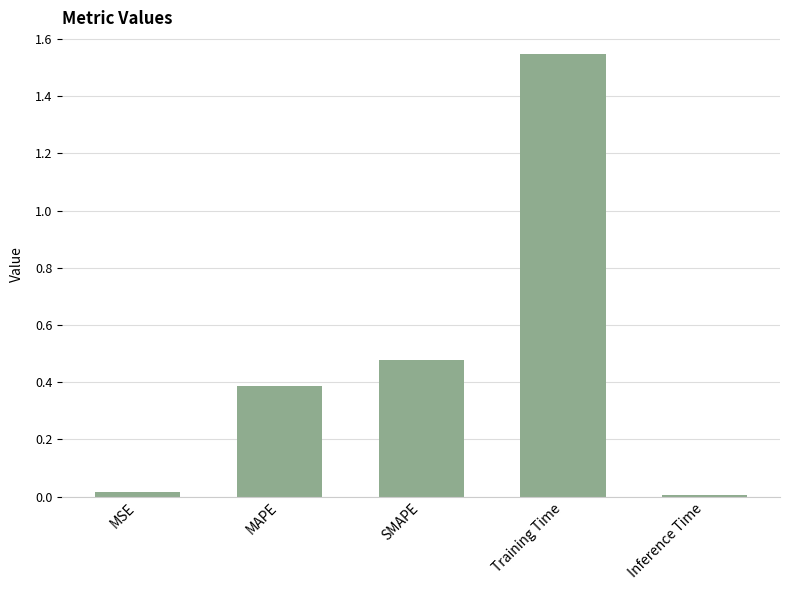

Which category has the highest value across all series?

Training Time